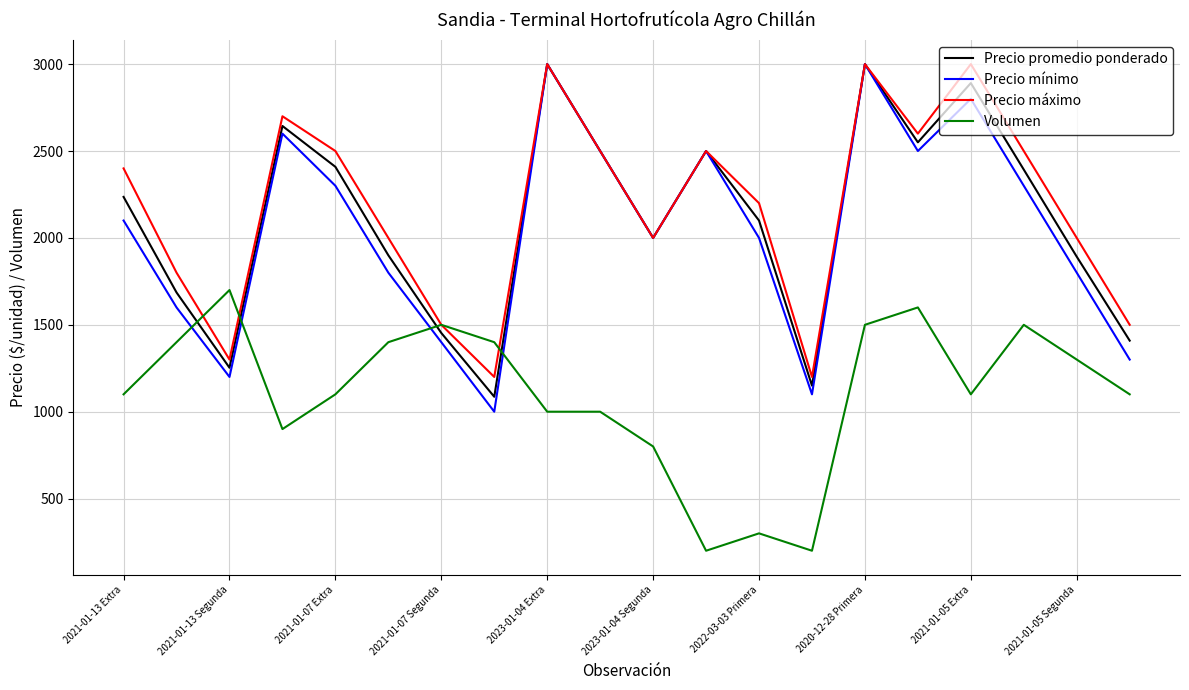

How many times do Volumen and Precio promedio ponderado cross each other?

4